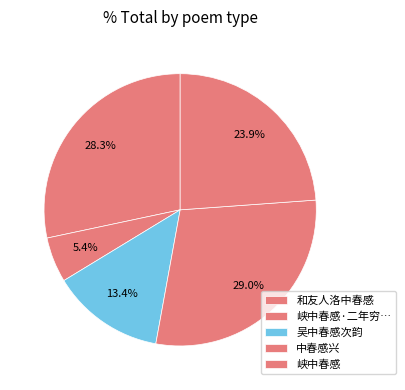

Is 和友人洛中春感 the majority of the pie?

No